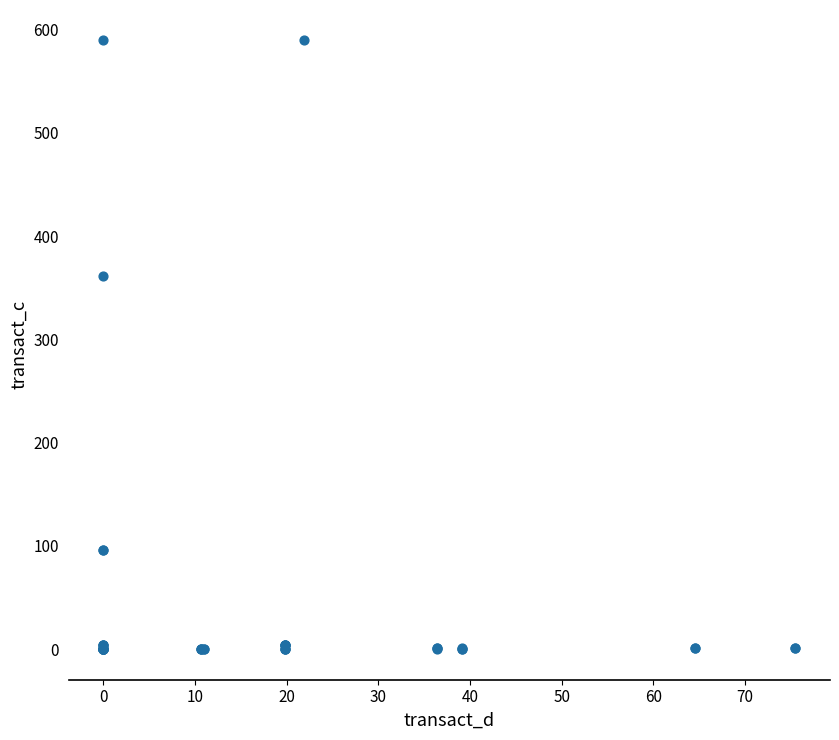

What Y value in the scatter plot is closest to 294?

361.3